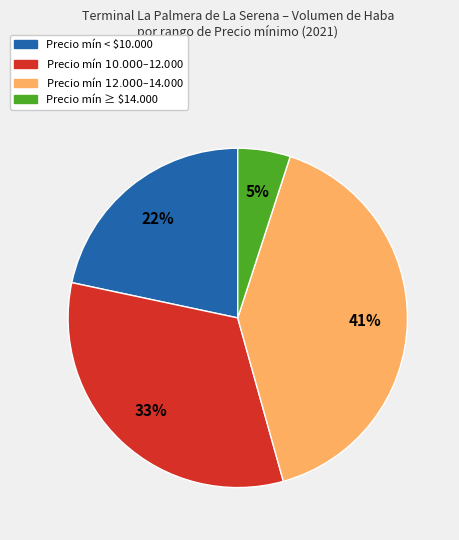

The Precio mín ≥ $14.000 slice represents 19% of the pie. True or false?

False